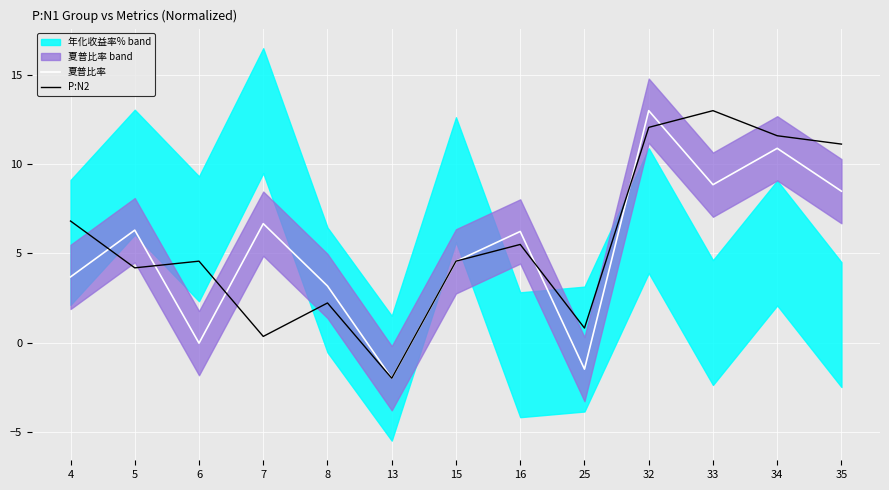

Between which two adjacent categories do 夏普比率 and P:N2 first intersect?

4 and 5